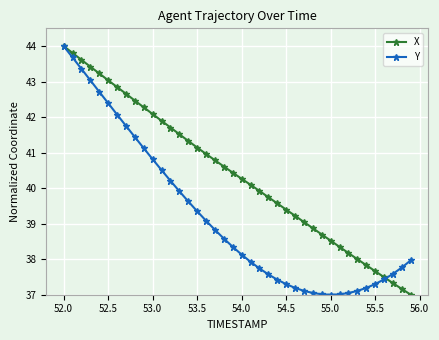

Which series has the largest total across all categories?

X